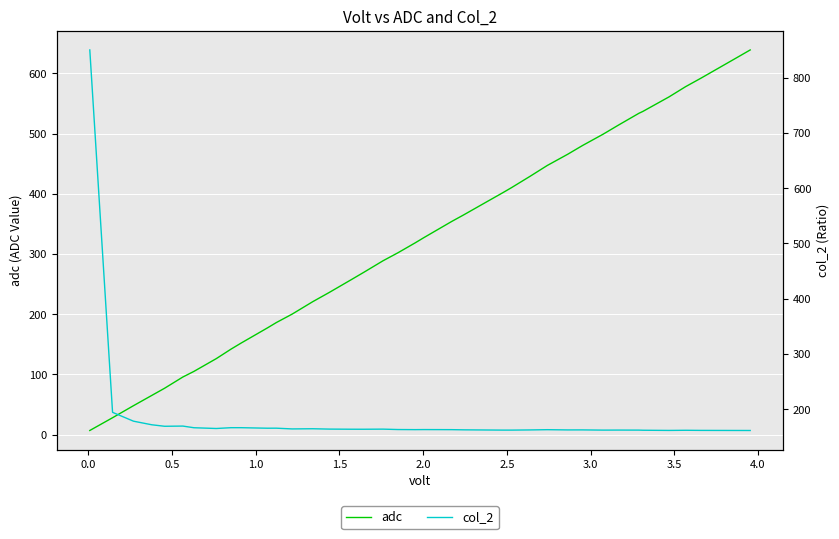

Count the number of data series in this chart.

2